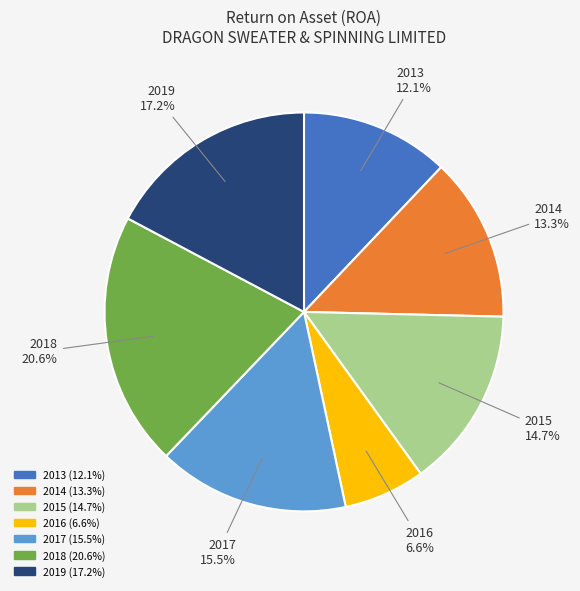

Which category has the smallest portion of the pie?

2016